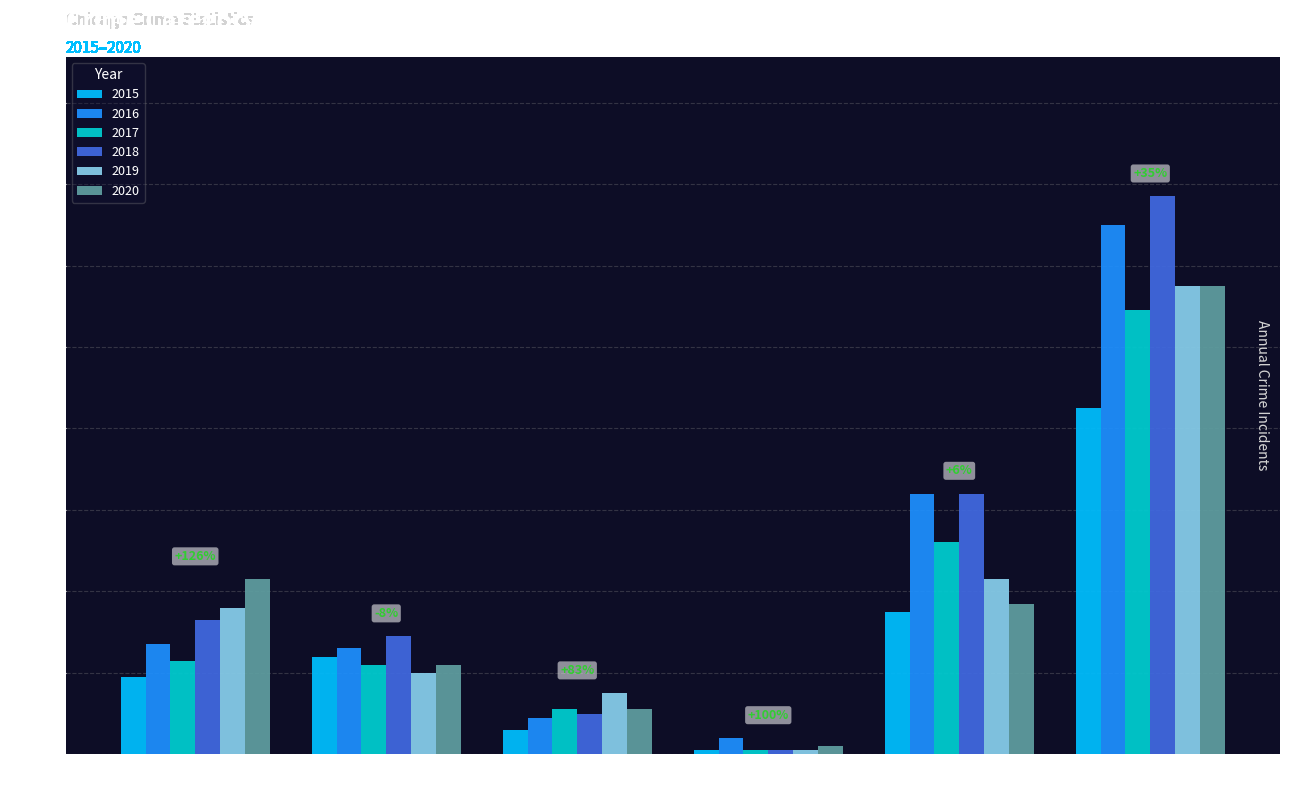

Which series has the largest total across all categories?

2018